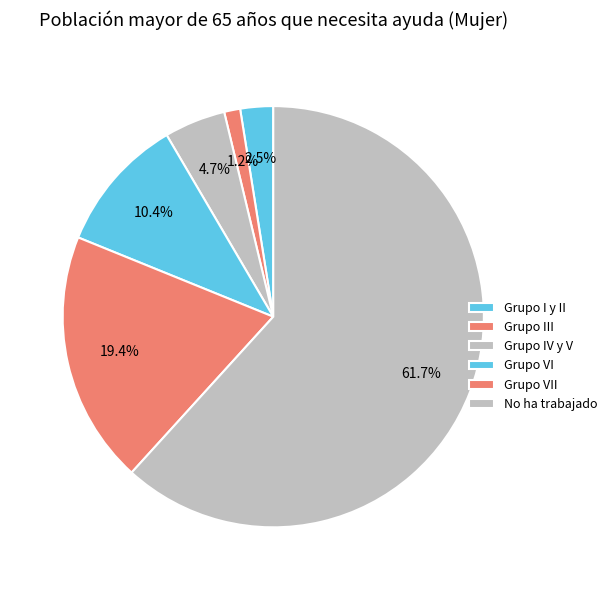

How many slices are in this pie chart?

6